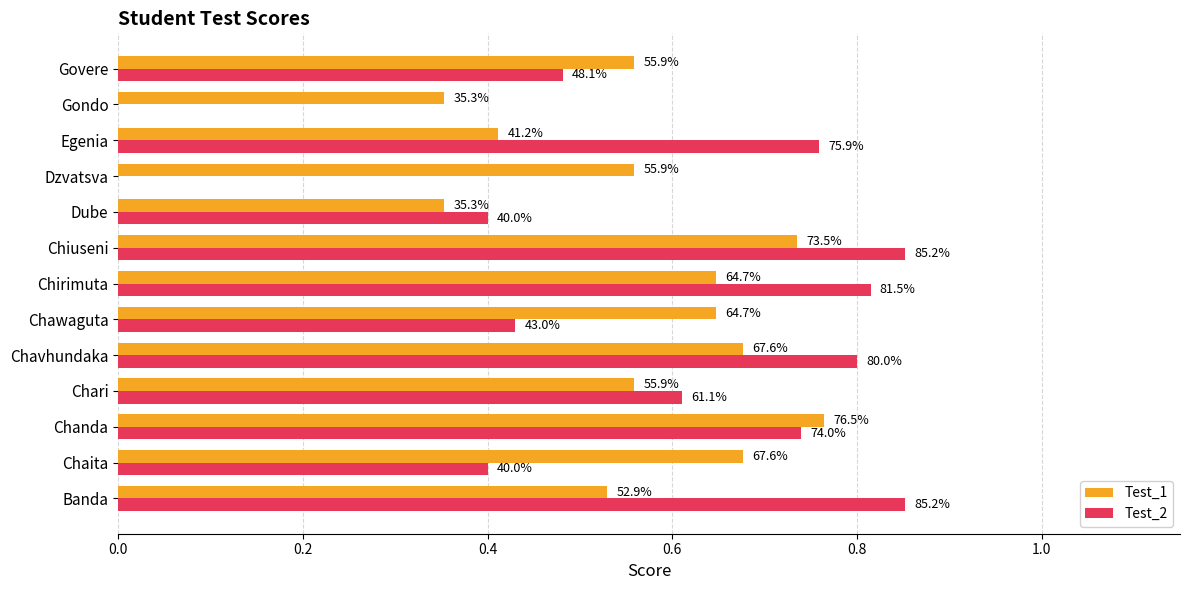

What are all the series names shown in the legend?

Test_1, Test_2